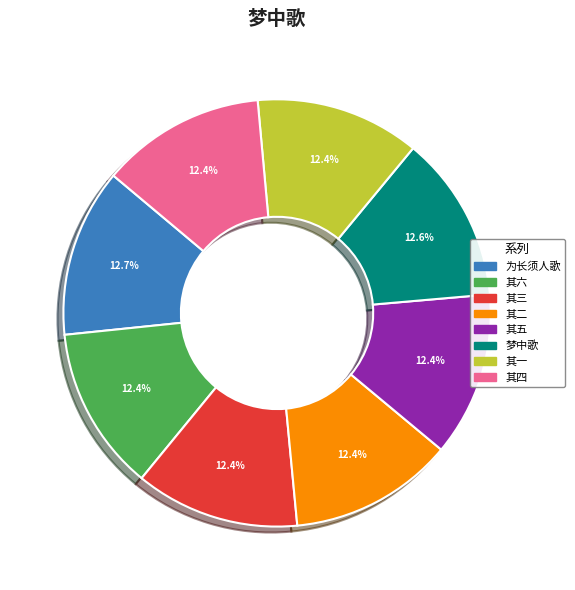

What is the ratio of the value at 其二 to the value at 其四?

1.0